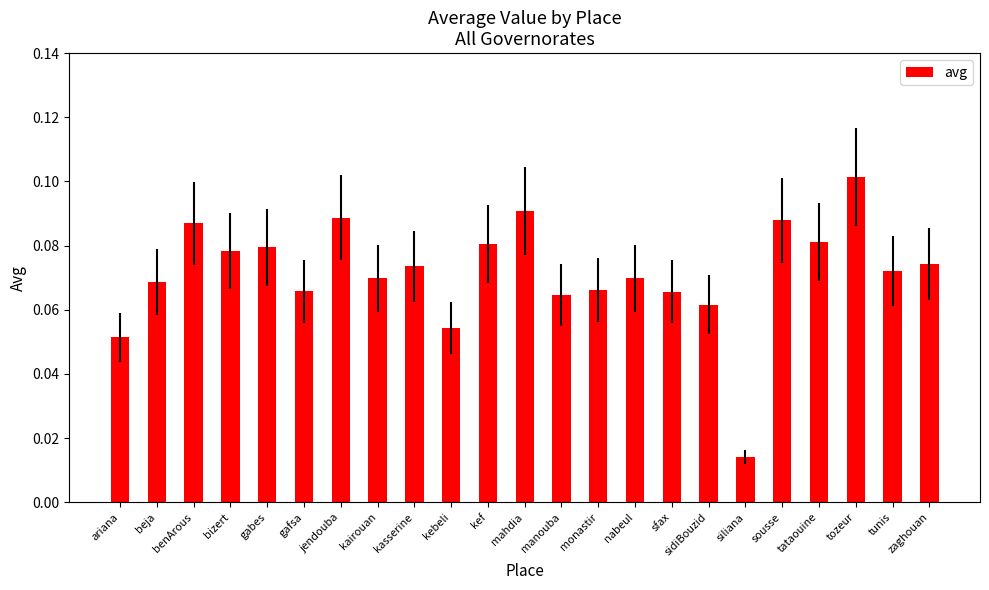

What is the label of the 14th bar from the left?

monastir